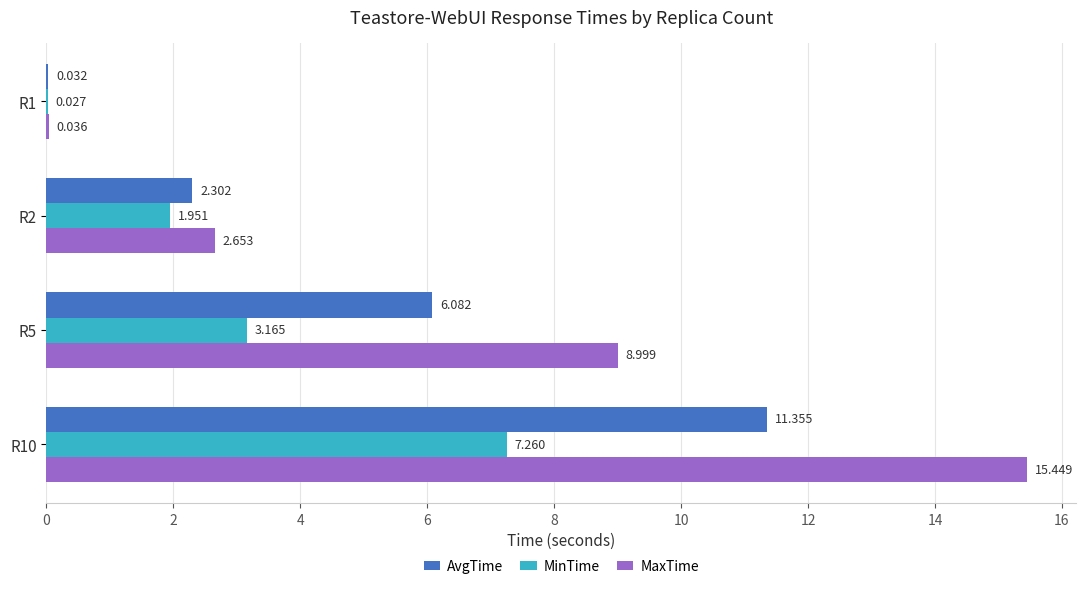

What are all the series names shown in the legend?

AvgTime, MinTime, MaxTime